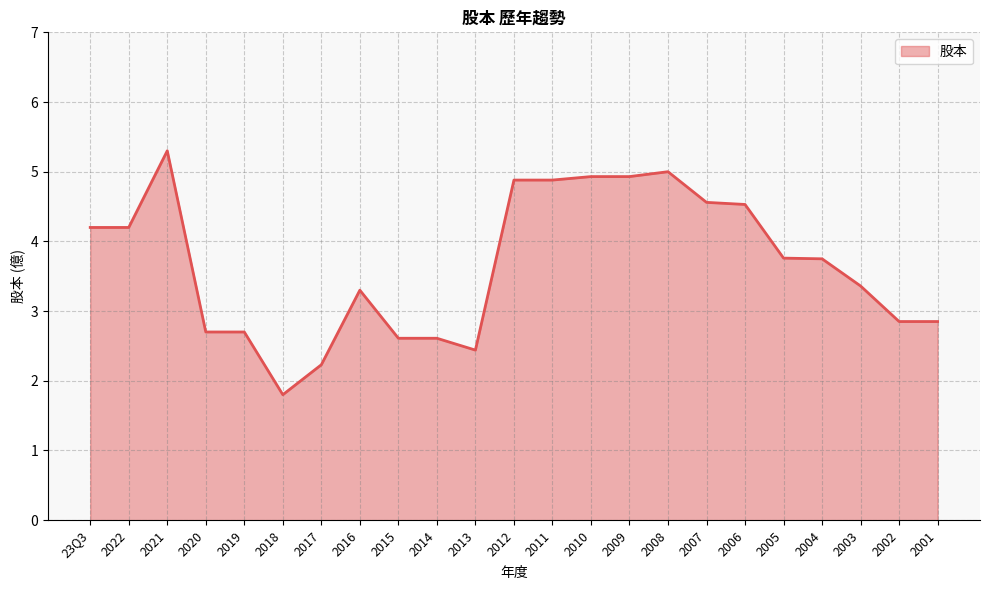

True or false: the data shows 2.8 at 2007.

False